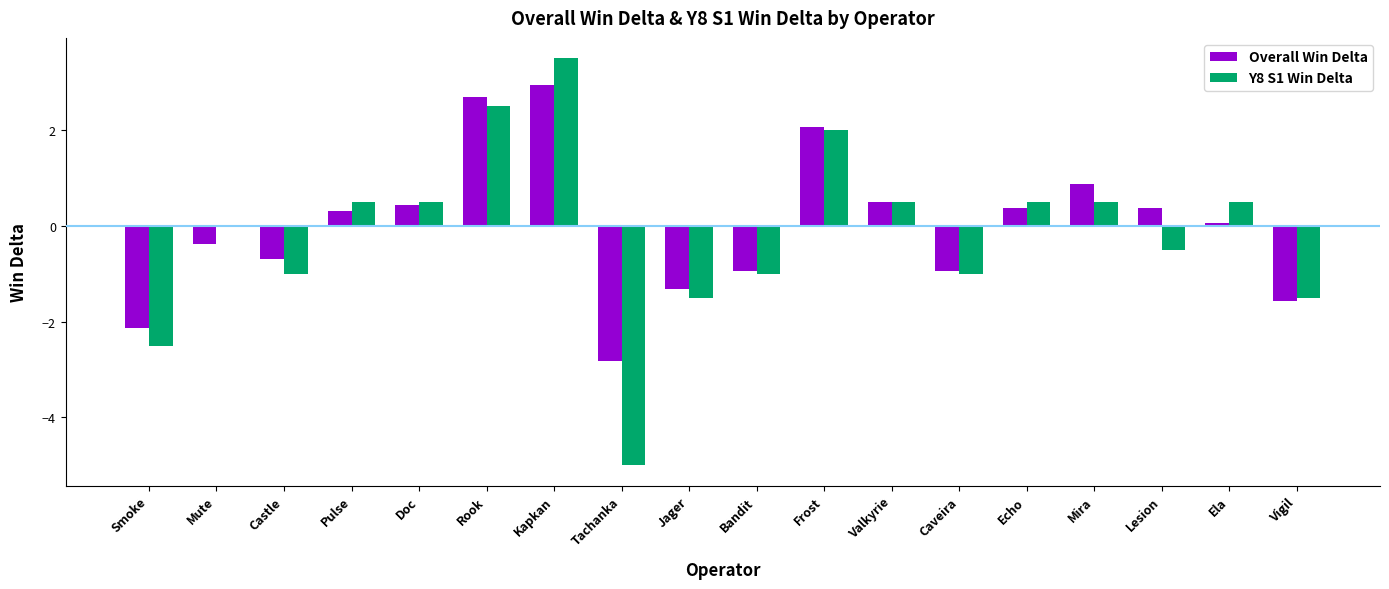

What are all the series names shown in the legend?

Overall Win Delta, Y8 S1 Win Delta